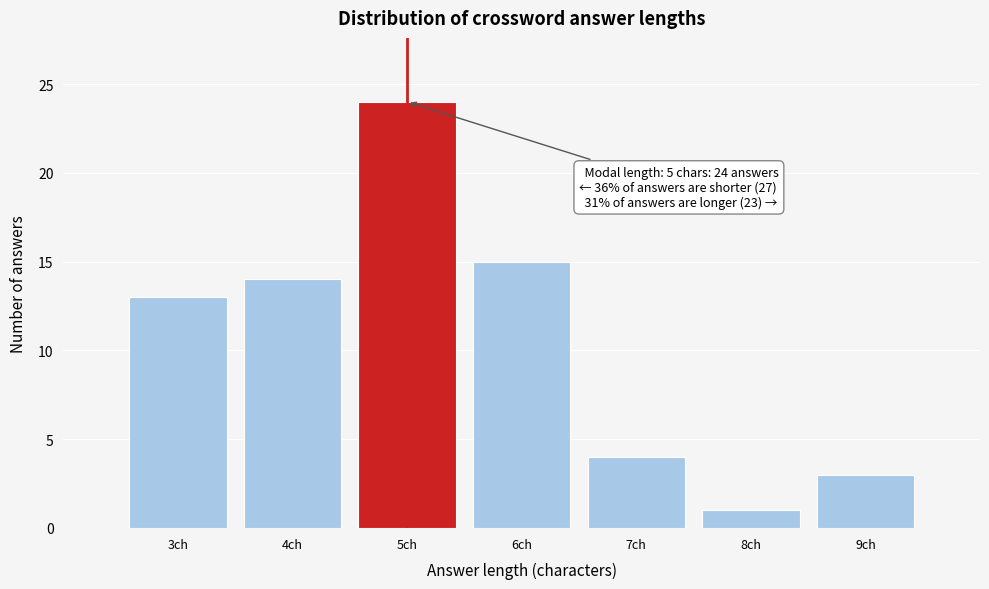

Which range on the x-axis has the tallest bar?

4.5 to 5.5